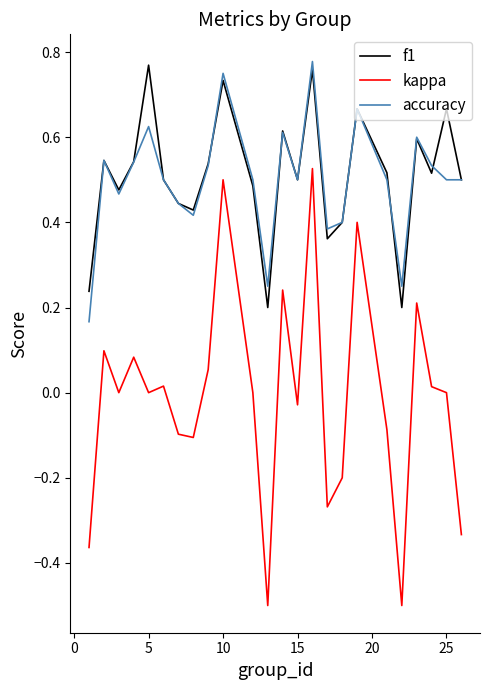

Does the chart display data point markers on the line(s)?

No